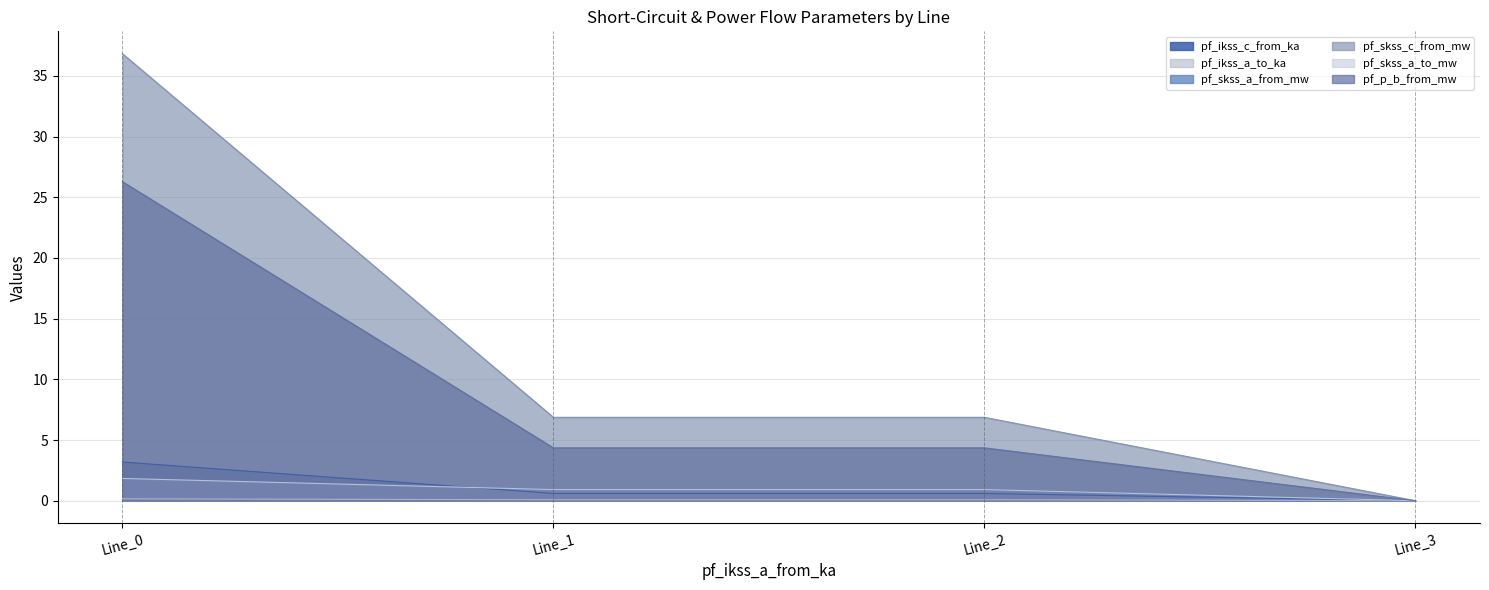

What is the total value across all series at Line_2?

13.7